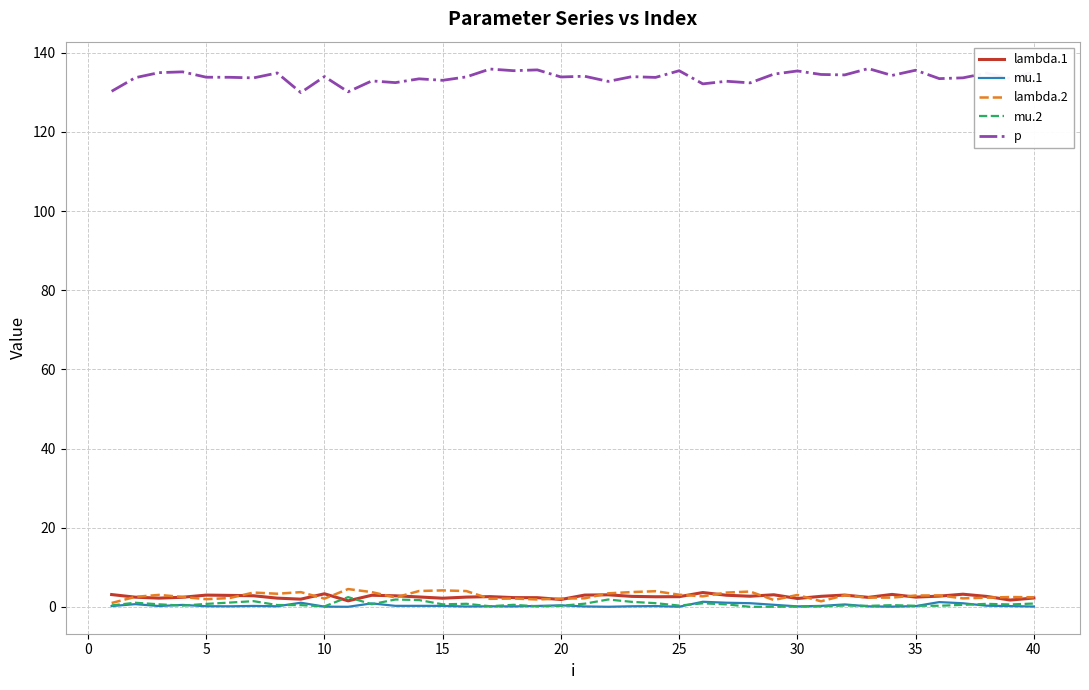

Which series has the largest total across all categories?

p